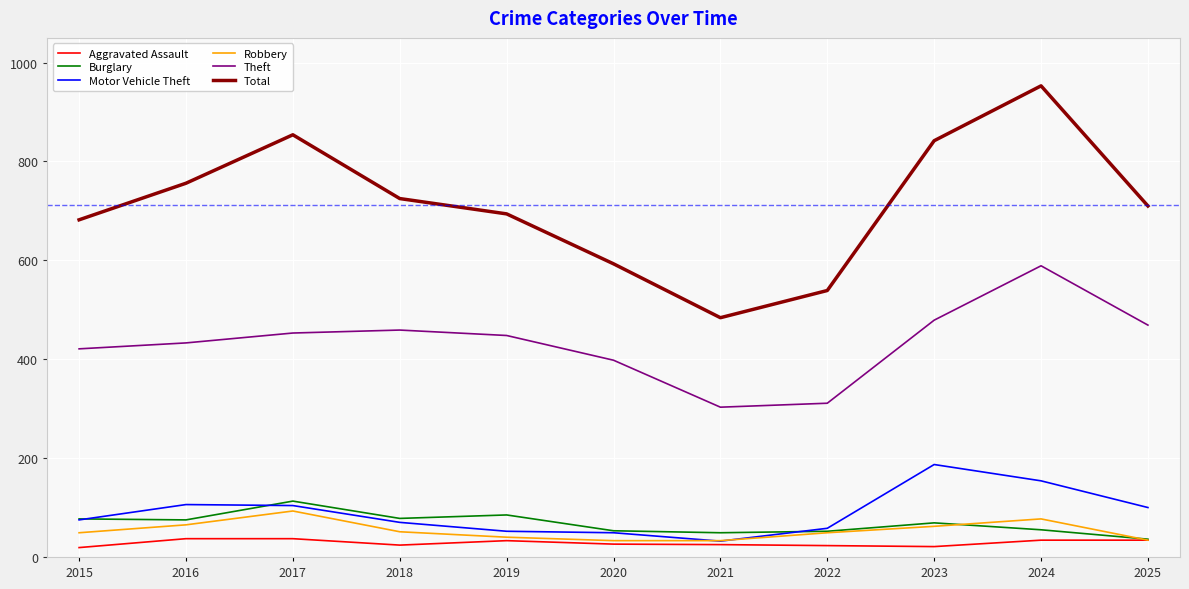

Which series has the largest range (max minus min)?

Total